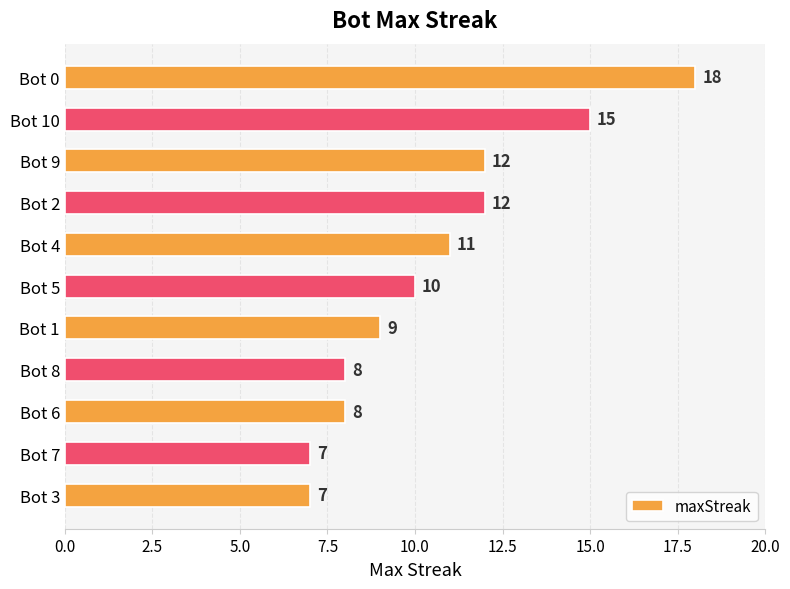

Approximately how many times larger is the value at Bot 7 compared to Bot 1?

0.8